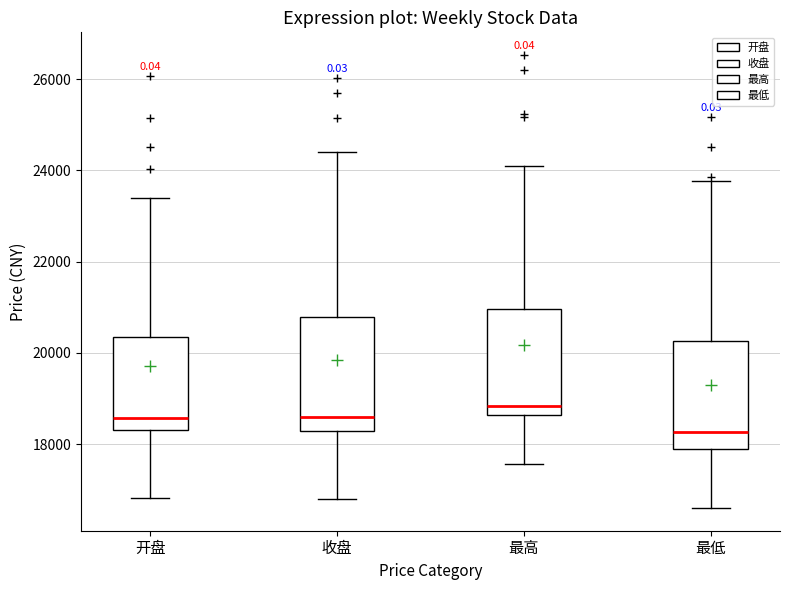

Reading left to right, transcribe this box plot: for each box, give where its median line is, the range the box spans, and where its two whiskers end, as read against the y-axis. The values are not printed on the chart, so give them approximately, as read against the axis.

开盘: median 18600, box 18400 to 20400, whiskers 16800 to 23400
收盘: median 18600, box 18200 to 20800, whiskers 16800 to 24400
最高: median 18800, box 18600 to 21000, whiskers 17600 to 24200
最低: median 18200, box 17800 to 20200, whiskers 16600 to 23800